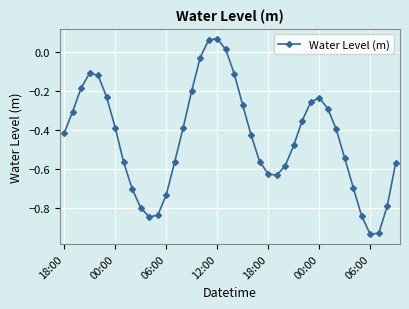

Does the chart display data point markers on the line(s)?

Yes